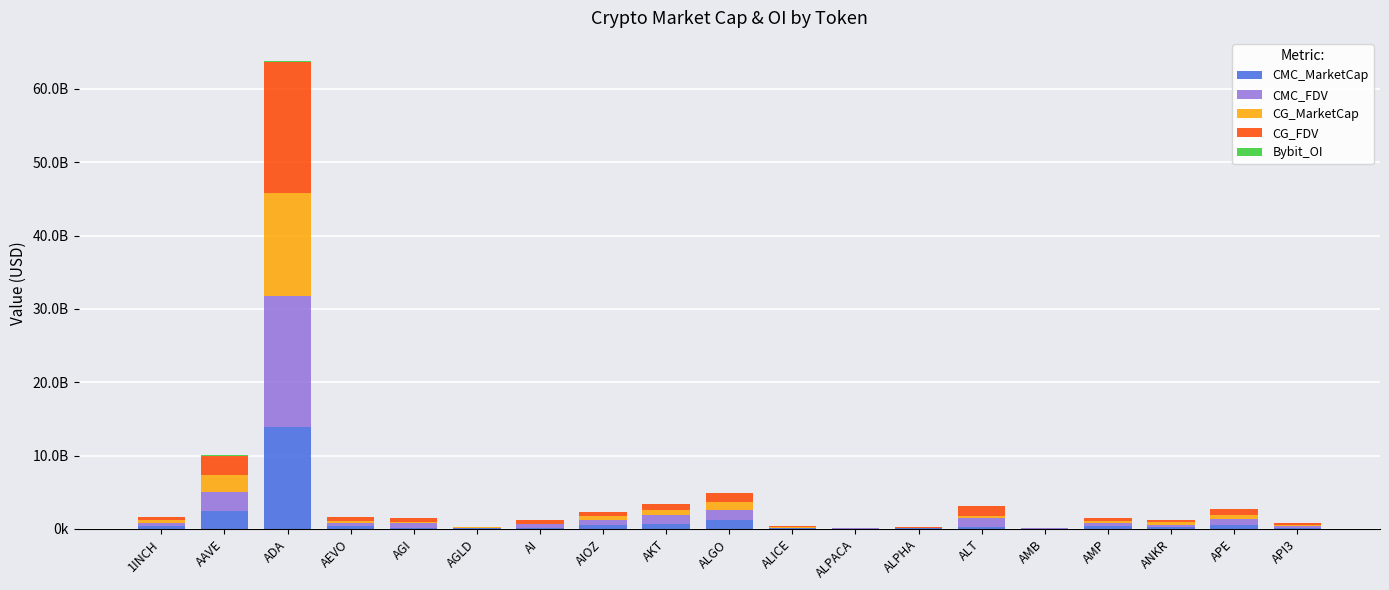

Are the bars grouped side by side (vs. stacked)?

No